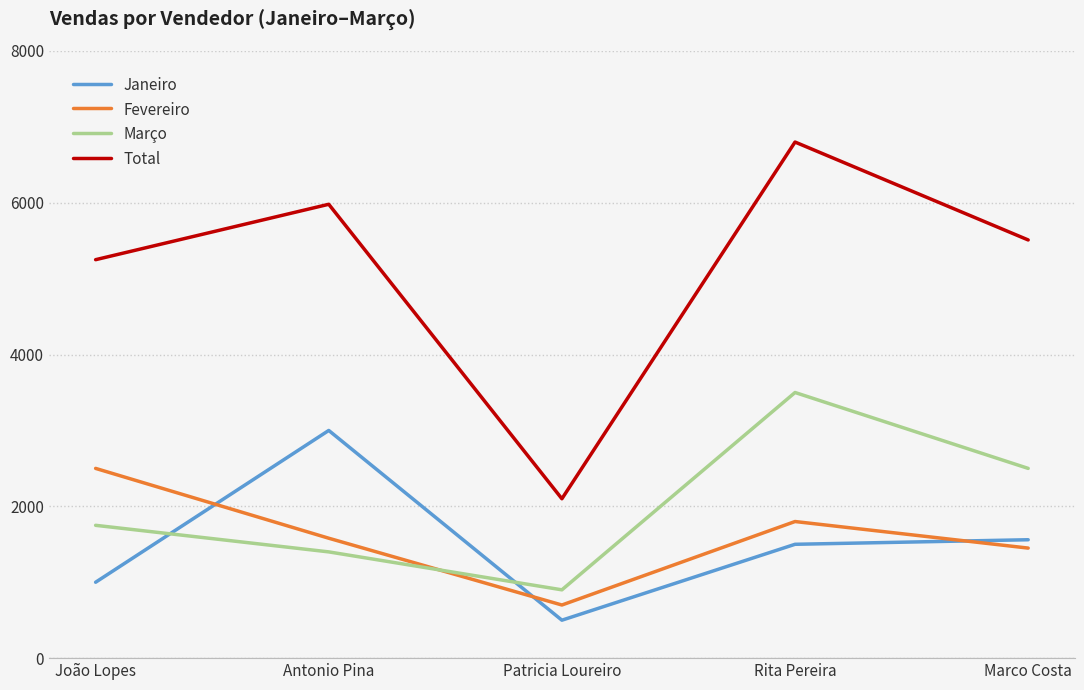

At how many categories does at least one series exceed 1951?

5